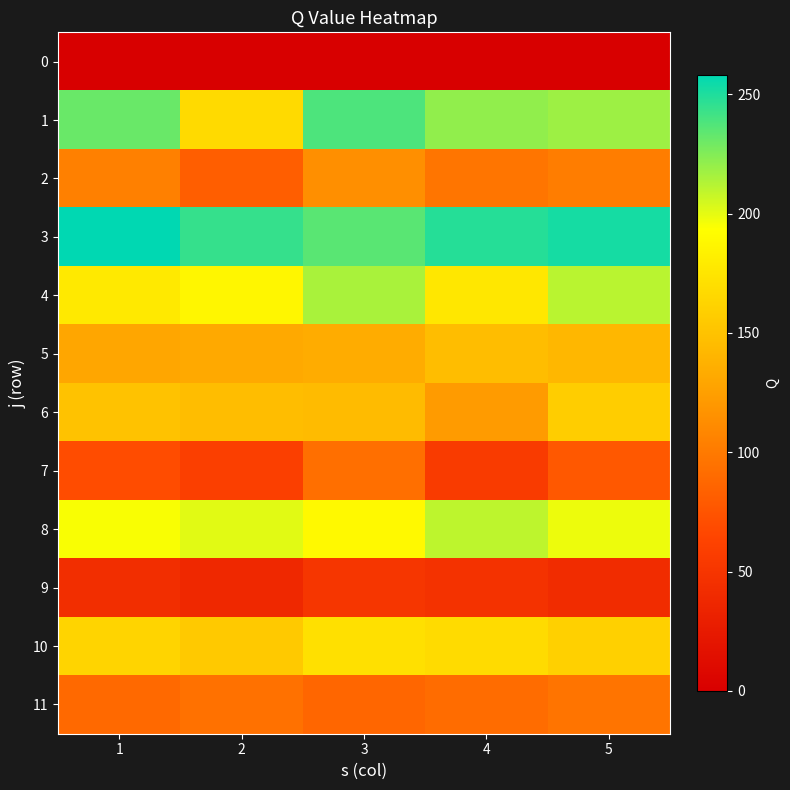

Count the number of data series in this chart.

12